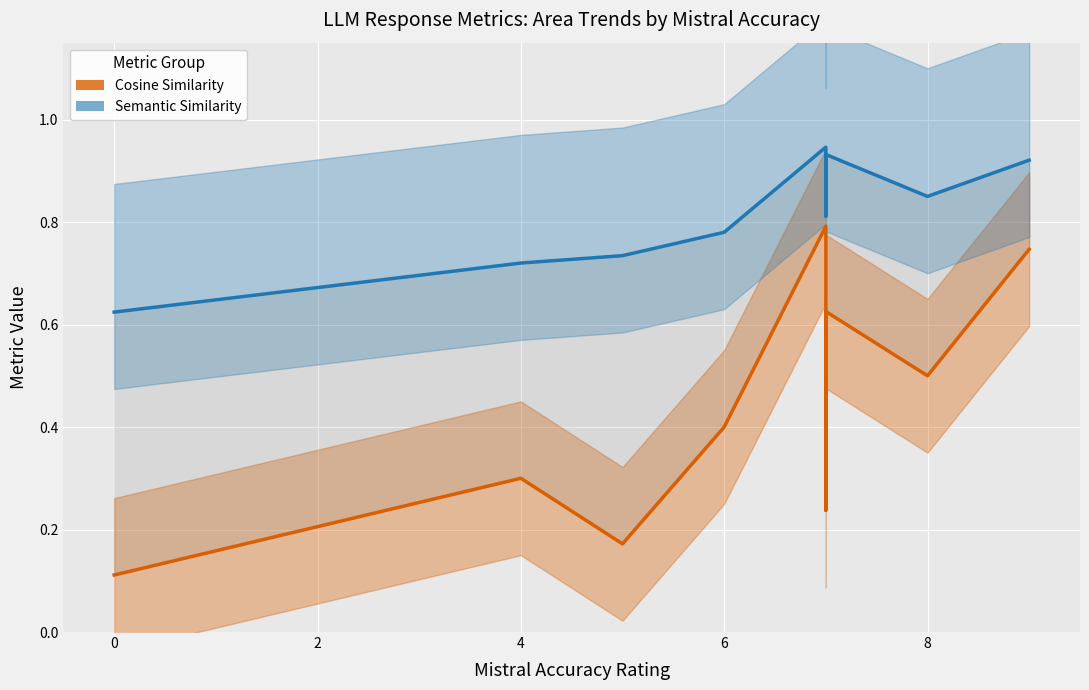

What is the minimum value shown in the chart?

0.1